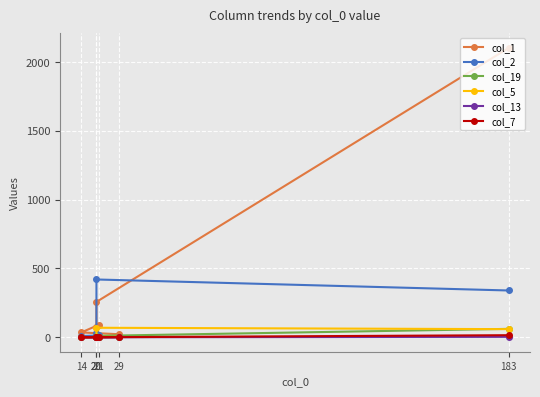

True or false: col_7 and col_5 cross at least once.

False